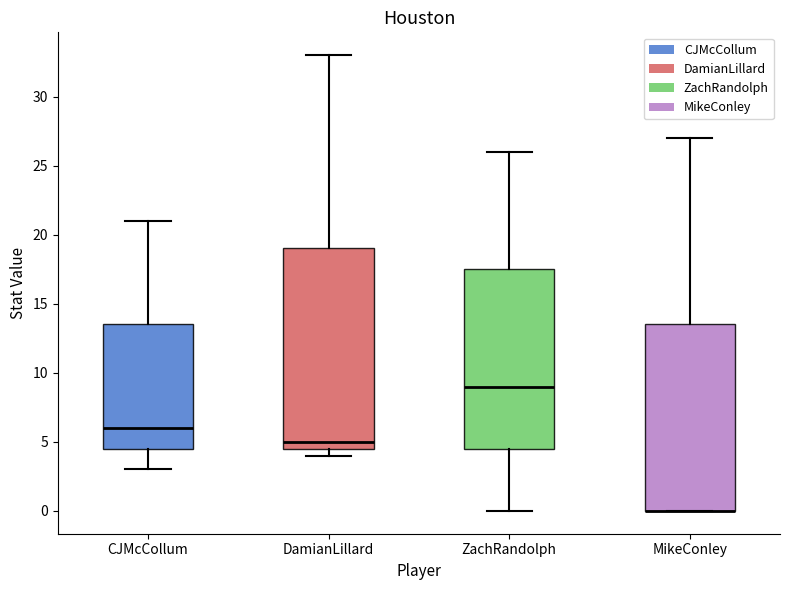

Comparing the boxes themselves (not the whiskers), which one is the tallest?

DamianLillard